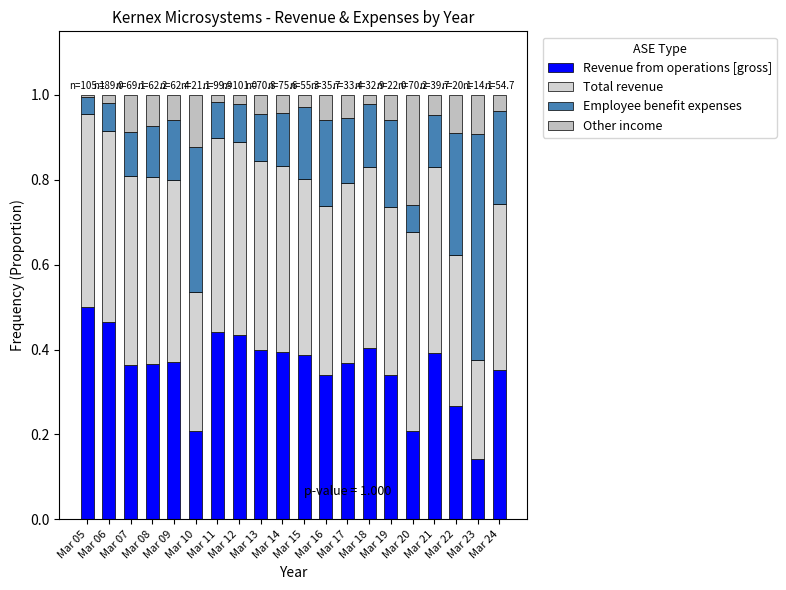

Are the bars horizontal?

No